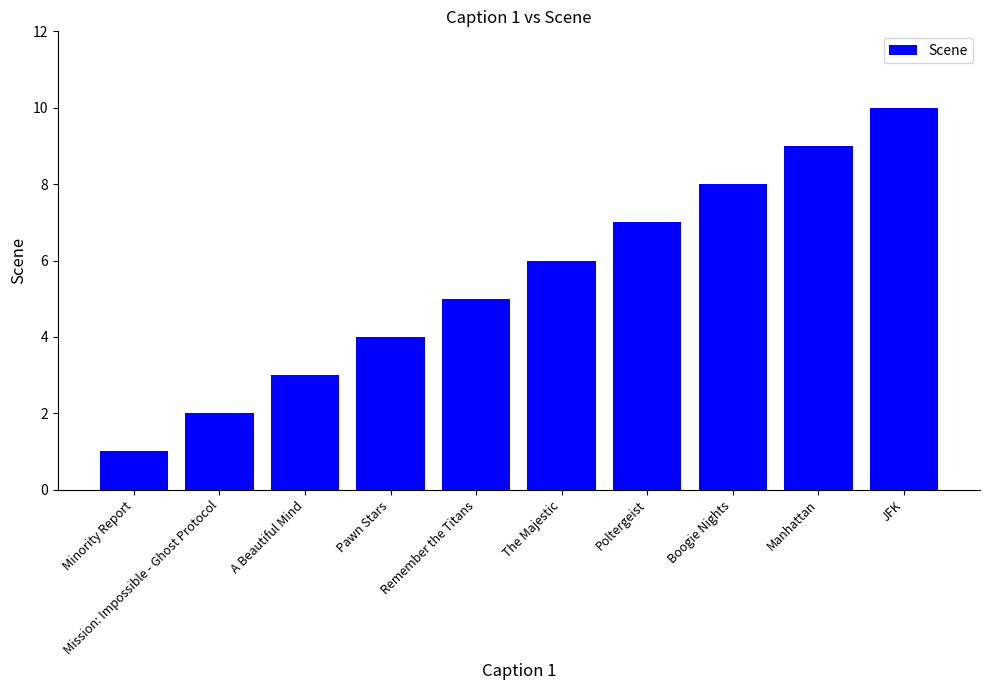

Reading left to right, transcribe all the data shown in this chart.

Minority Report=1	Mission: Impossible - Ghost Protocol=2	A Beautiful Mind=3	Pawn Stars=4	Remember the Titans=5	The Majestic=6	Poltergeist=7	Boogie Nights=8	Manhattan=9	JFK=10